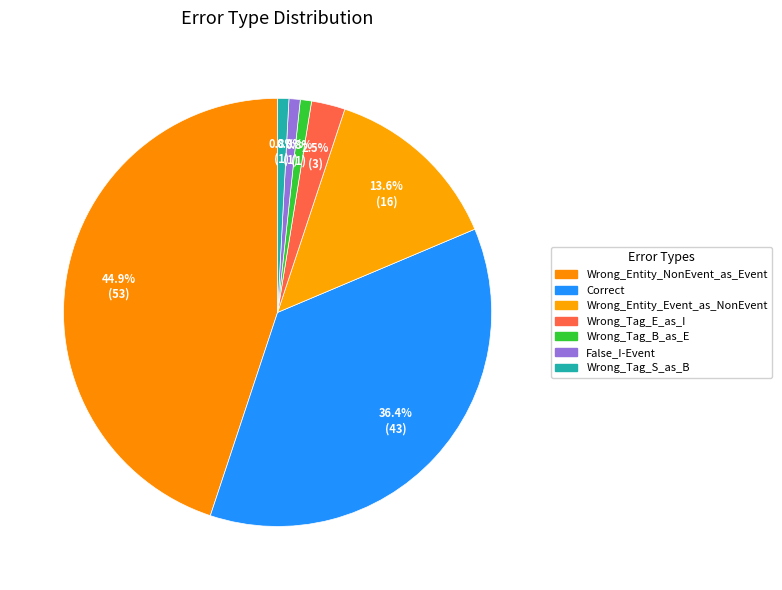

Count the number of slices in the pie.

7